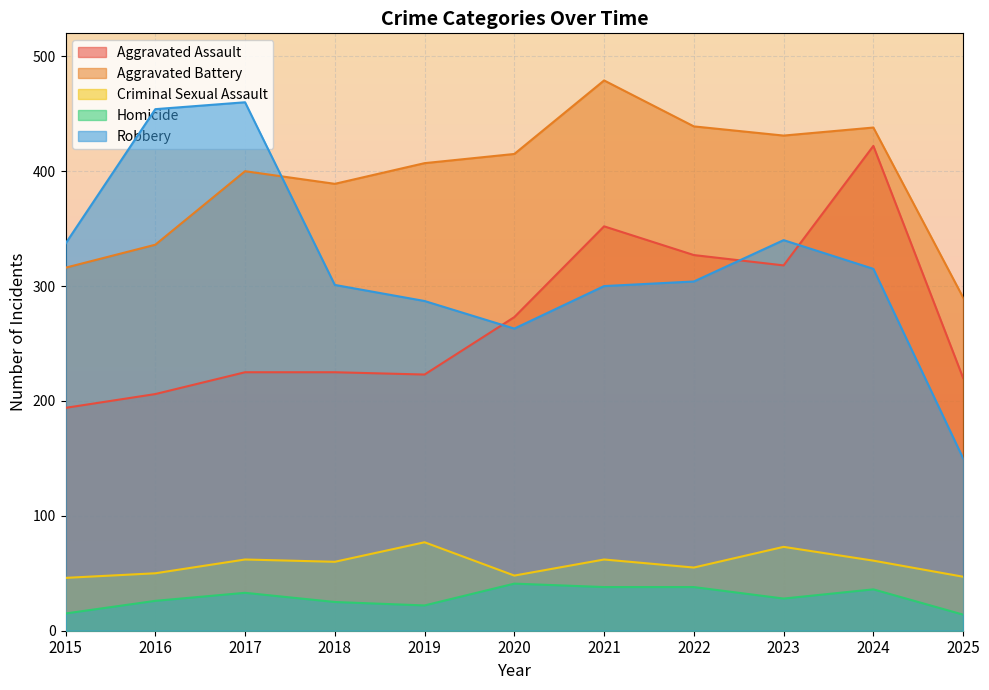

What is the value of the Aggravated Assault point at the 9th from the left?

318